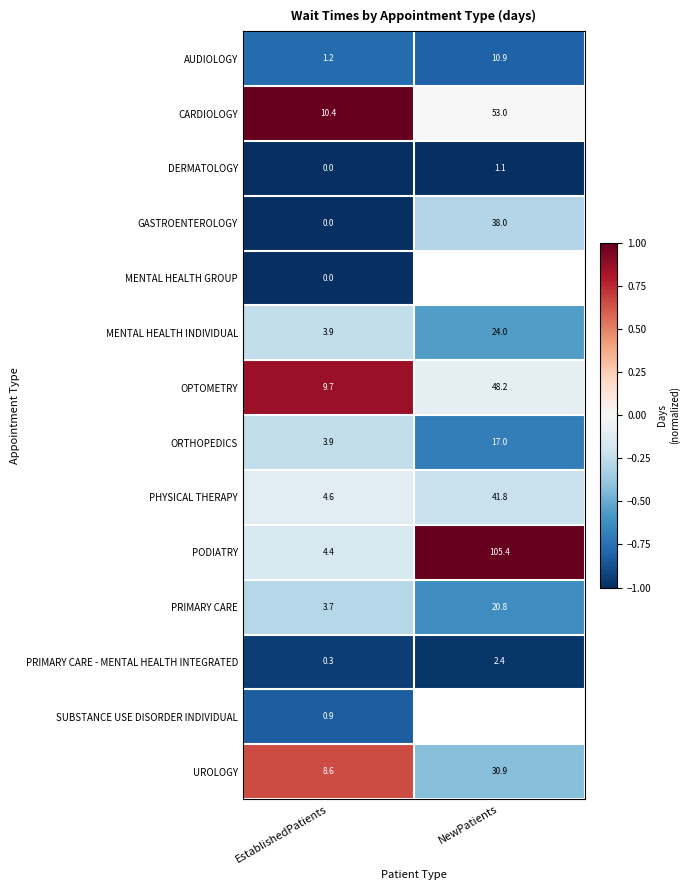

Rank the categories by MENTAL HEALTH INDIVIDUAL value from highest to lowest.

NewPatients, EstablishedPatients